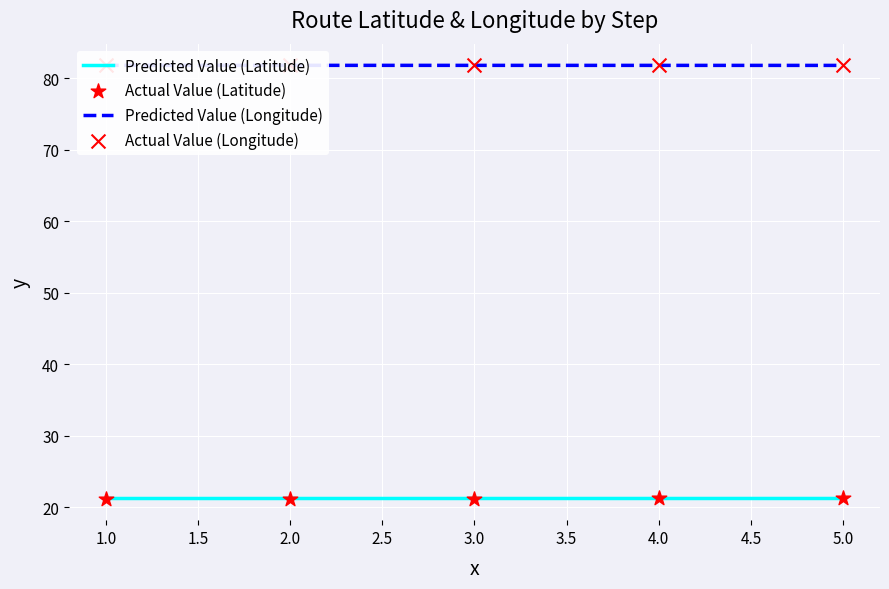

At which category is the sum across all series the highest?

3